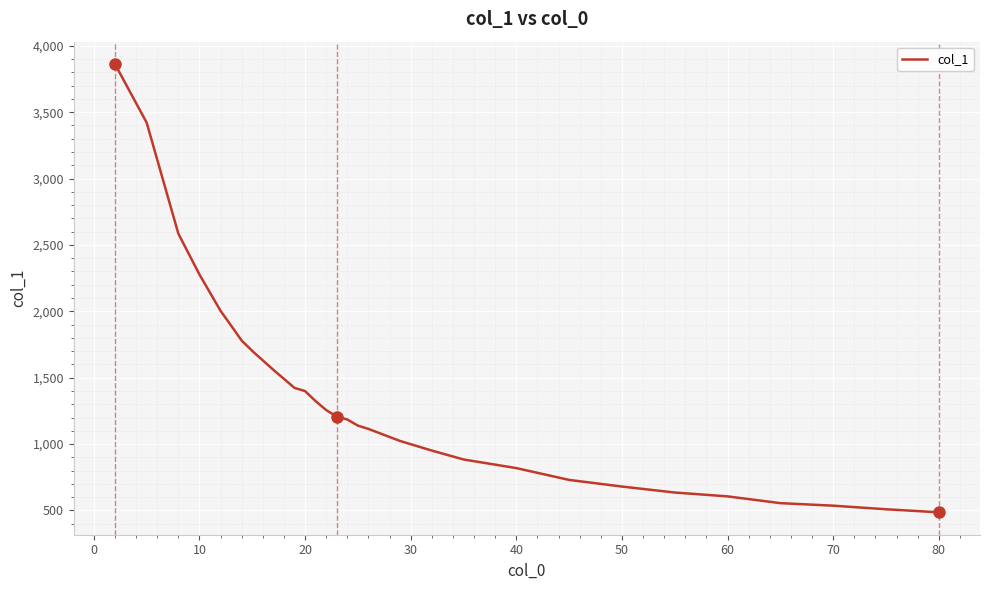

What is the difference between the second highest and second lowest values?

2912